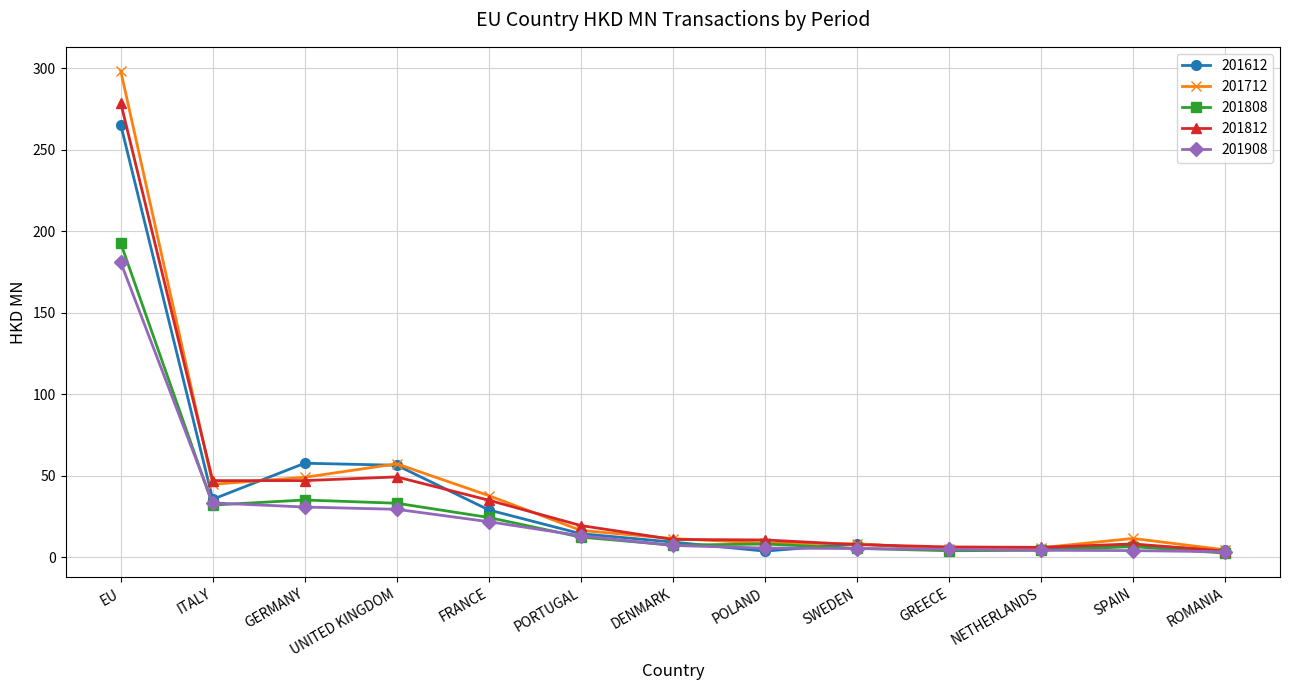

True or false: 201612 and 201808 intersect in this chart.

True